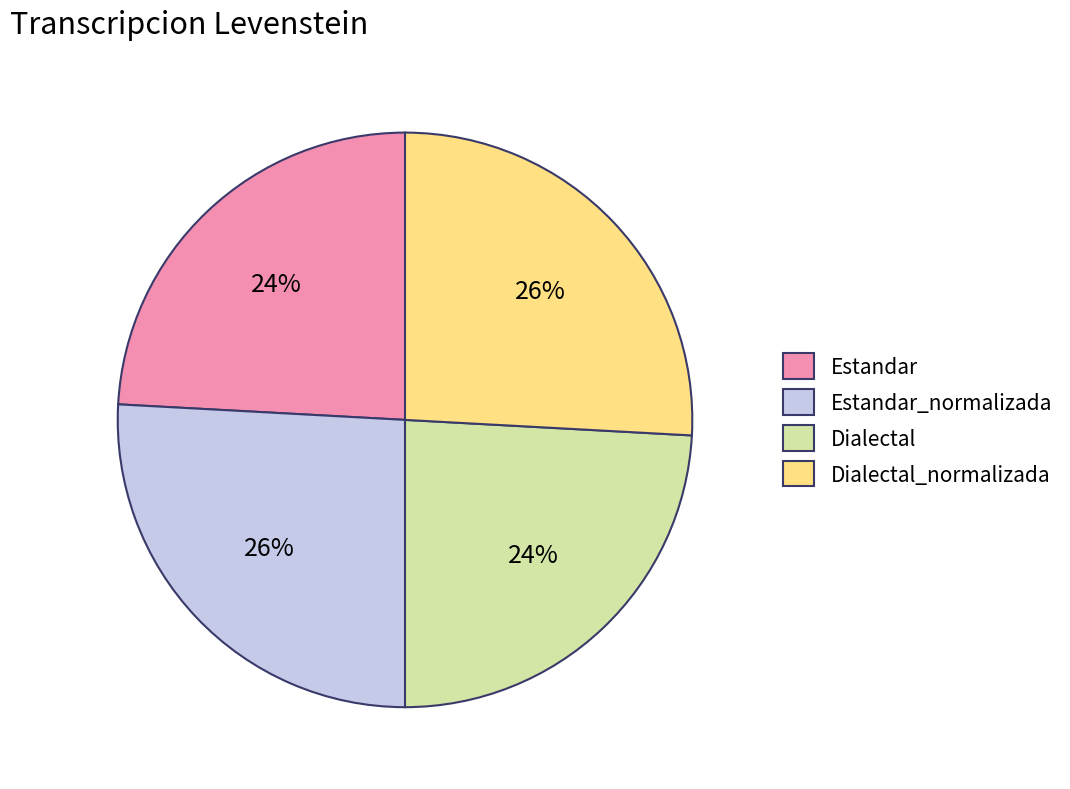

Is it true that Estandar_normalizada is 16% of the pie?

False